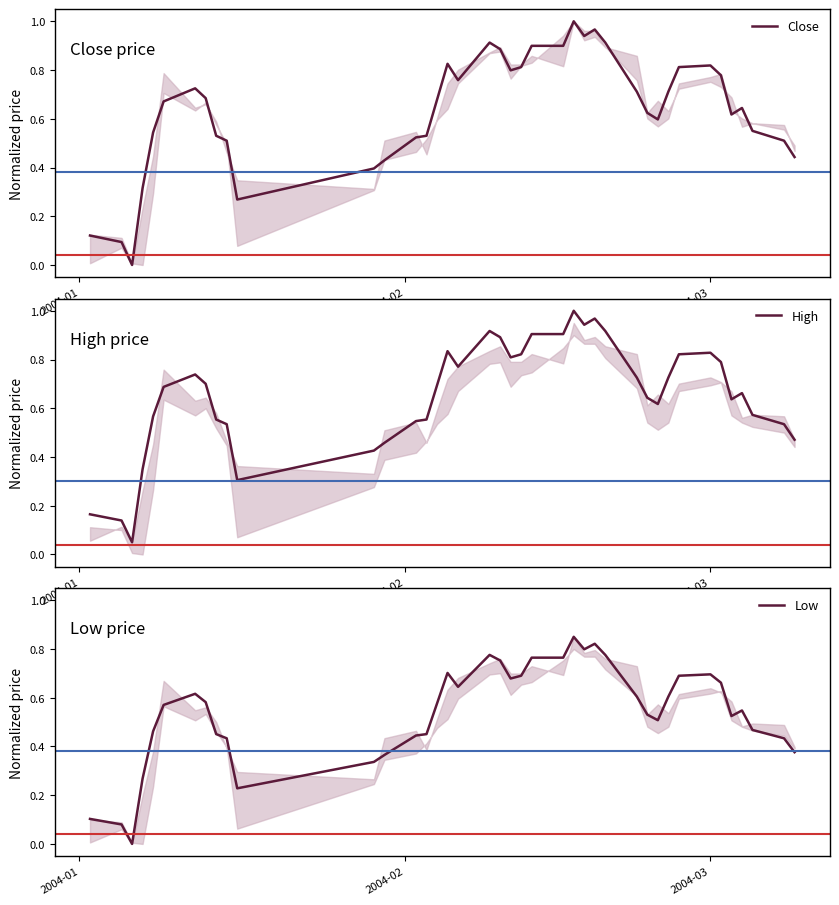

True or false: Close has more than 1 points higher than both neighbors.

True